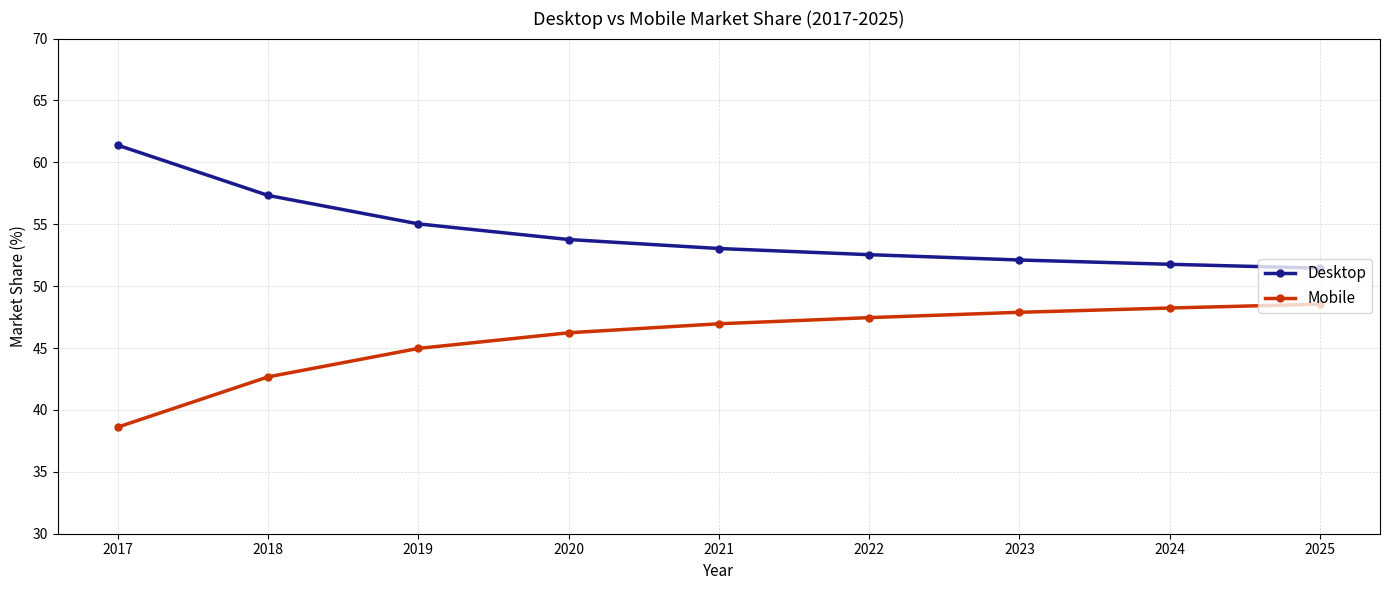

True or false: Mobile and Desktop intersect in this chart.

False